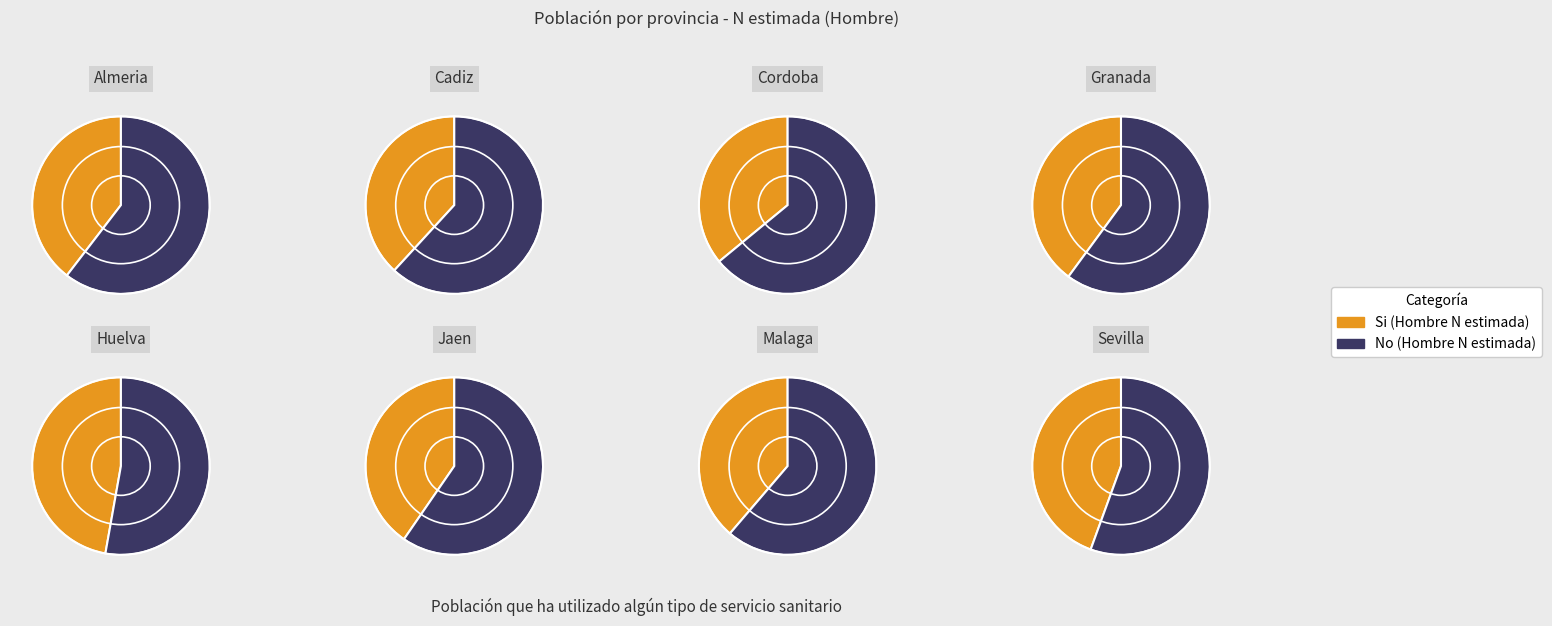

To the nearest percent, what percentage of the pie is Granada?

11%